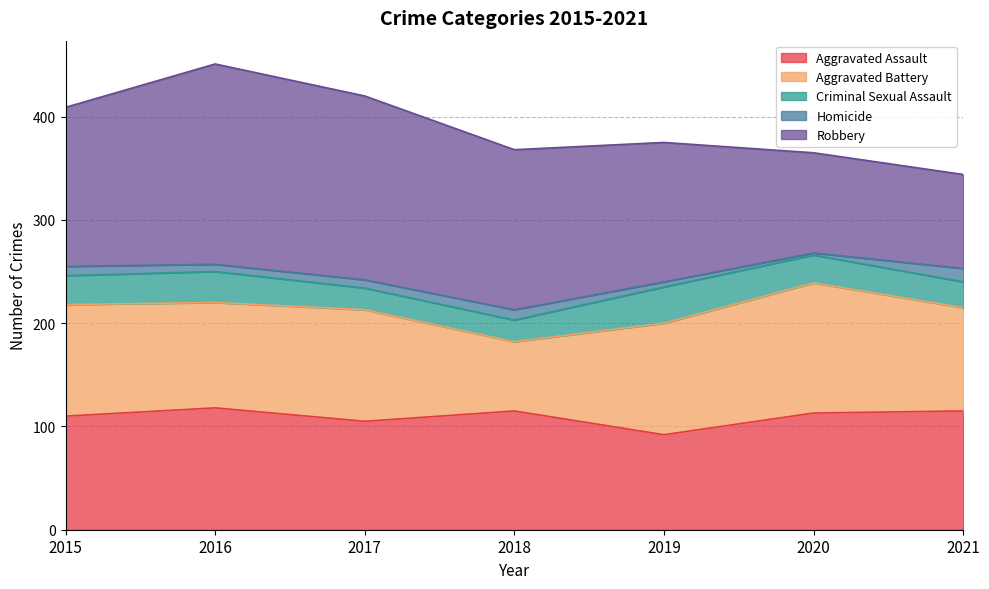

Reading left to right, list all the values displayed in this chart.

Aggravated Assault: 110	118	105	115	92	113	115
Aggravated Battery: 108	102	108	67	108	126	100
Criminal Sexual Assault: 28	30	21	21	35	27	25
Homicide: 9	7	8	10	5	2	13
Robbery: 154	194	178	155	135	97	91